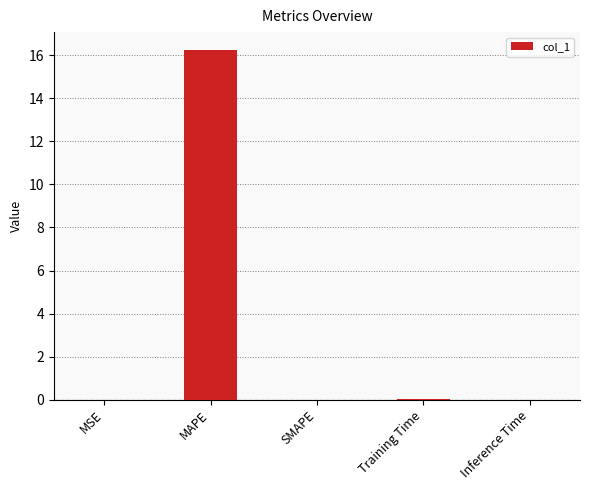

How many data points does each series have?

5